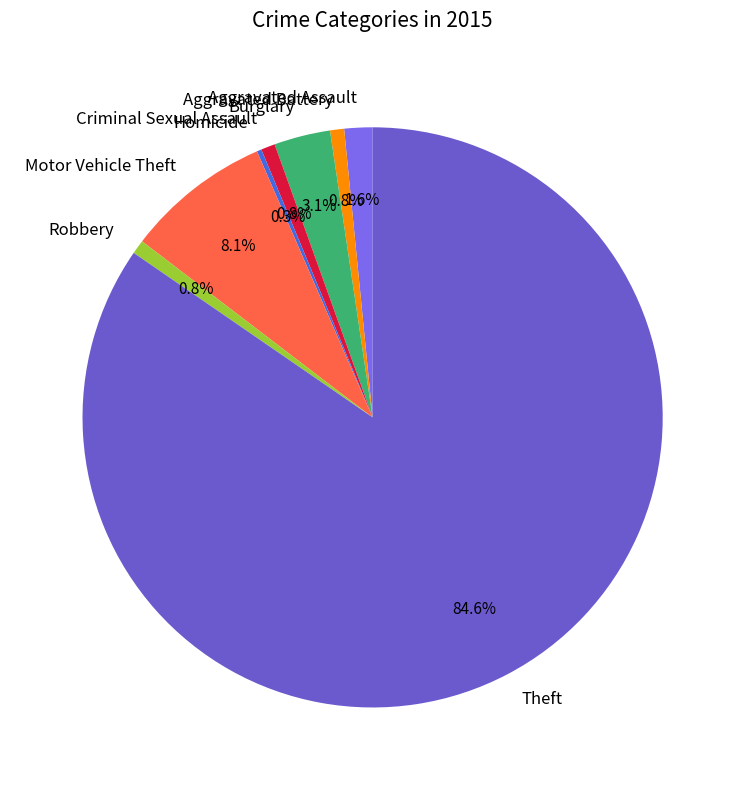

Is there any slice that represents more than half of the pie?

Yes